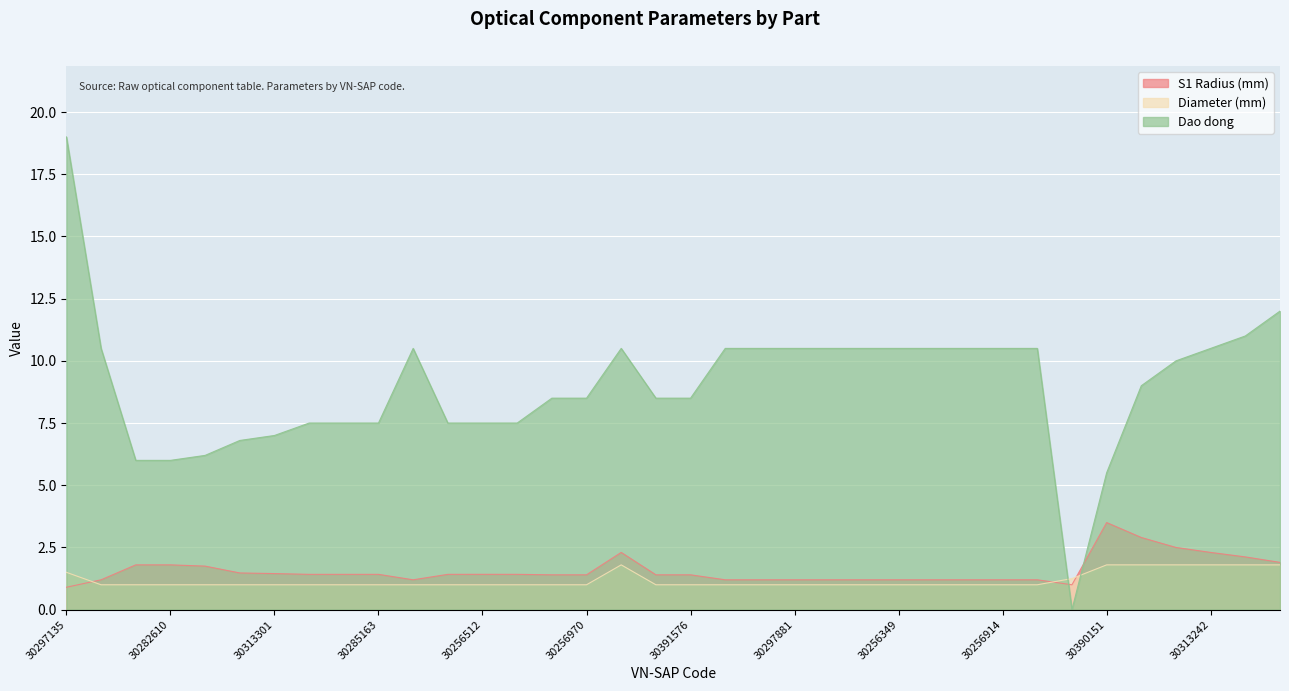

What position from the left is 30331073?

36